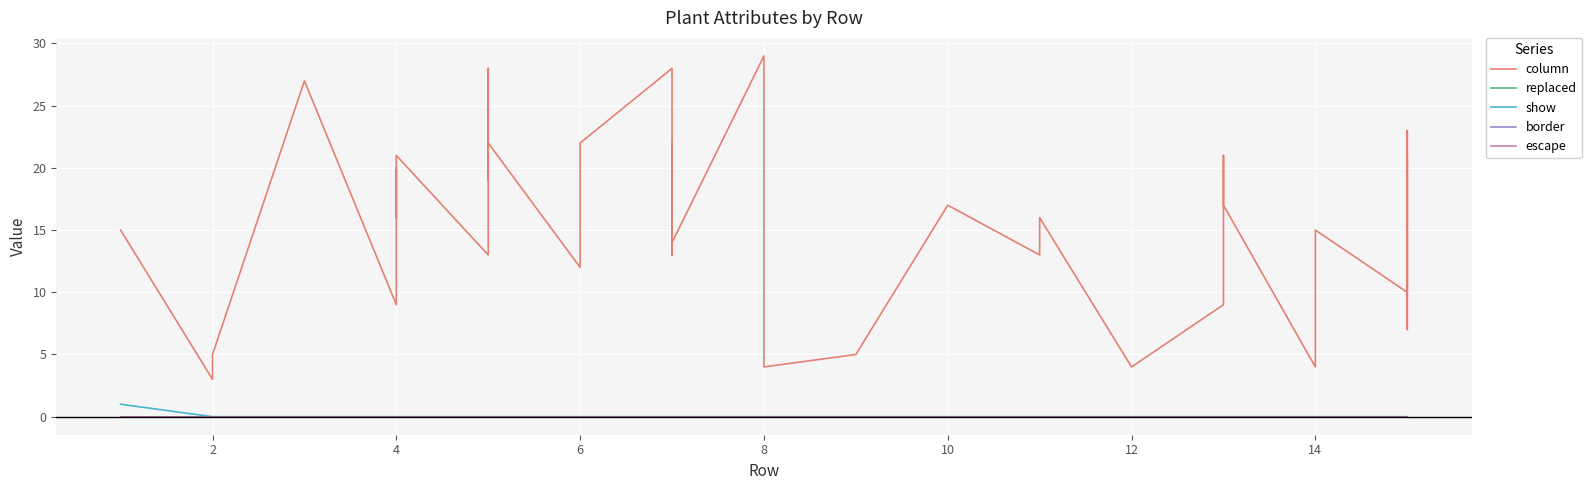

At how many categories does at least one series exceed 28?

1